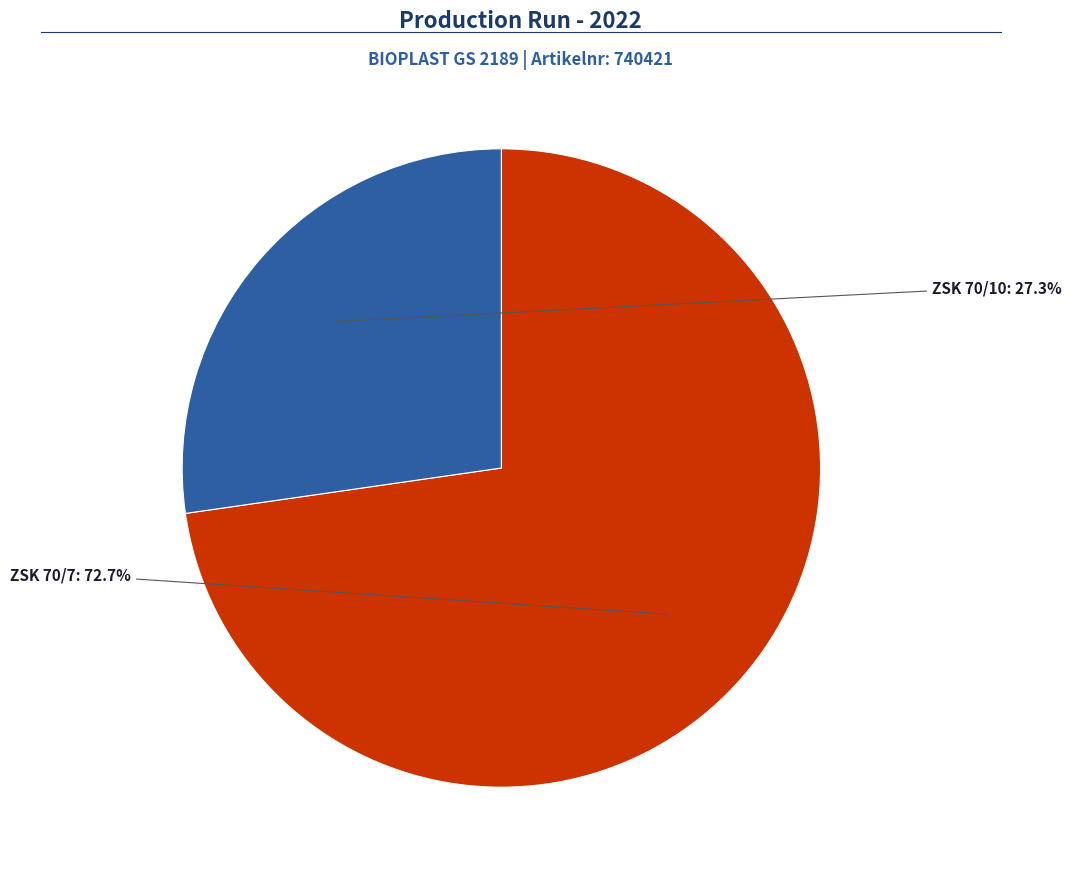

Does any single category account for the majority?

Yes